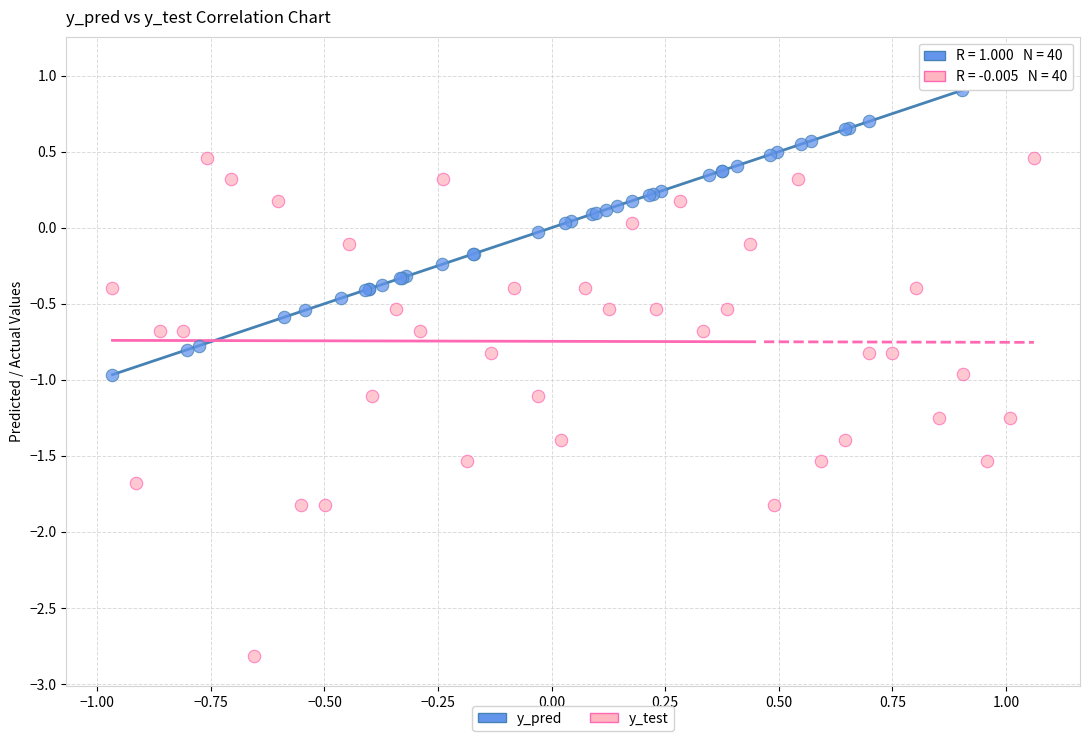

Which series has the widest spread of Y values?

y_test